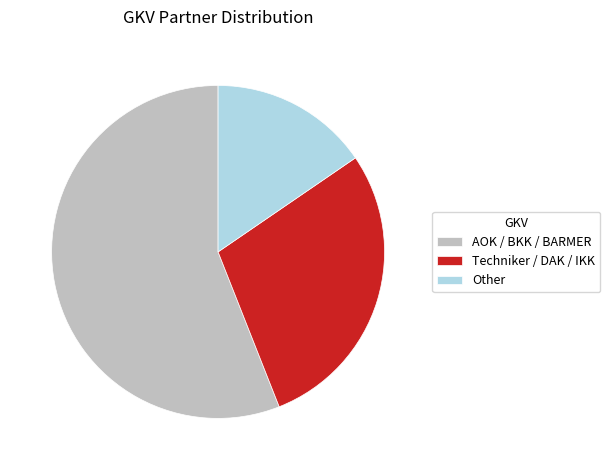

How many segments does this pie chart have?

3